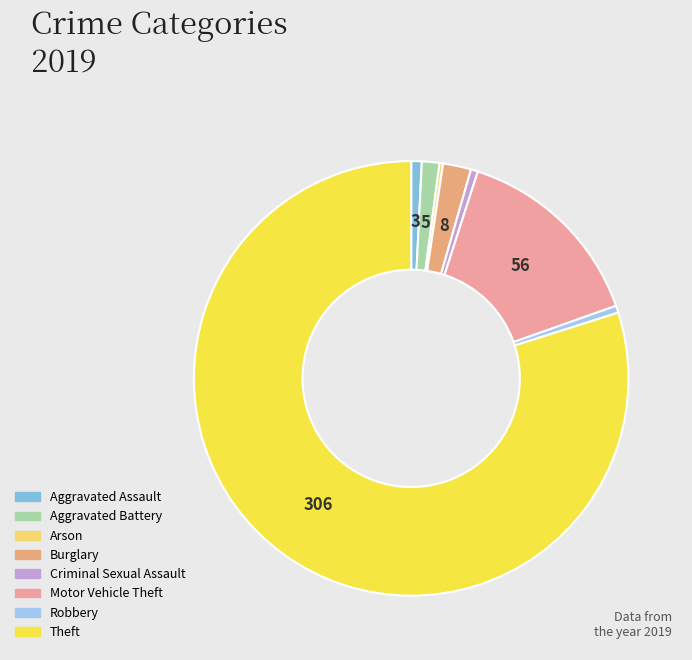

To the nearest percent, what percentage of the pie is Theft?

80%